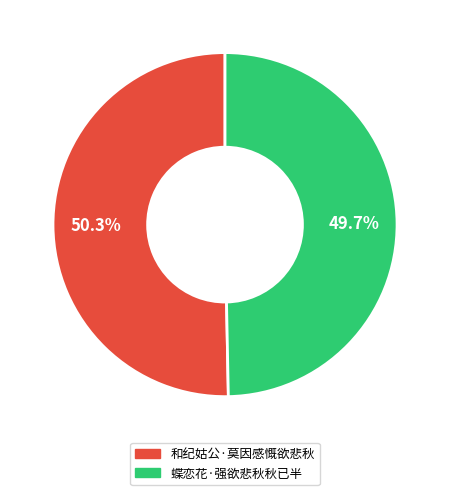

What is the largest slice in the pie chart?

和纪姑公·莫因感慨欲悲秋